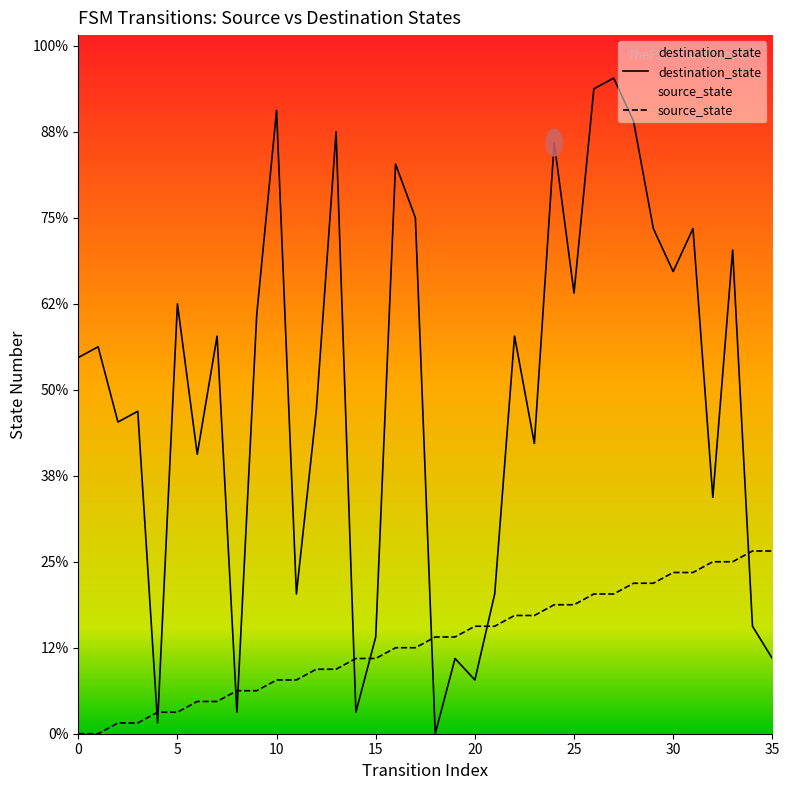

What is the difference between the source_state values at 14 and 31?

8